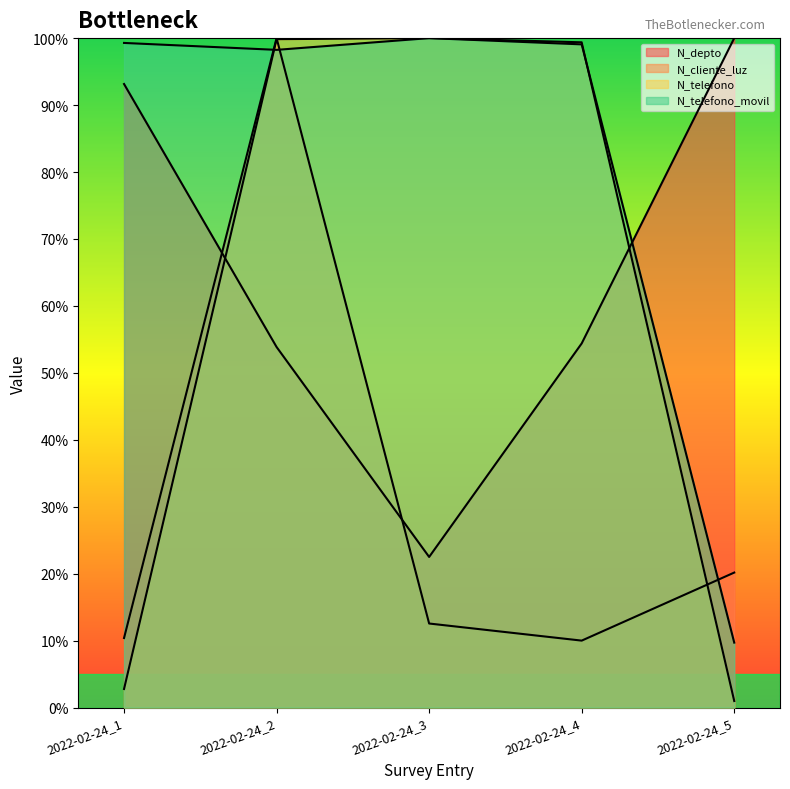

How many interior local valleys does the N_cliente_luz series have?

1